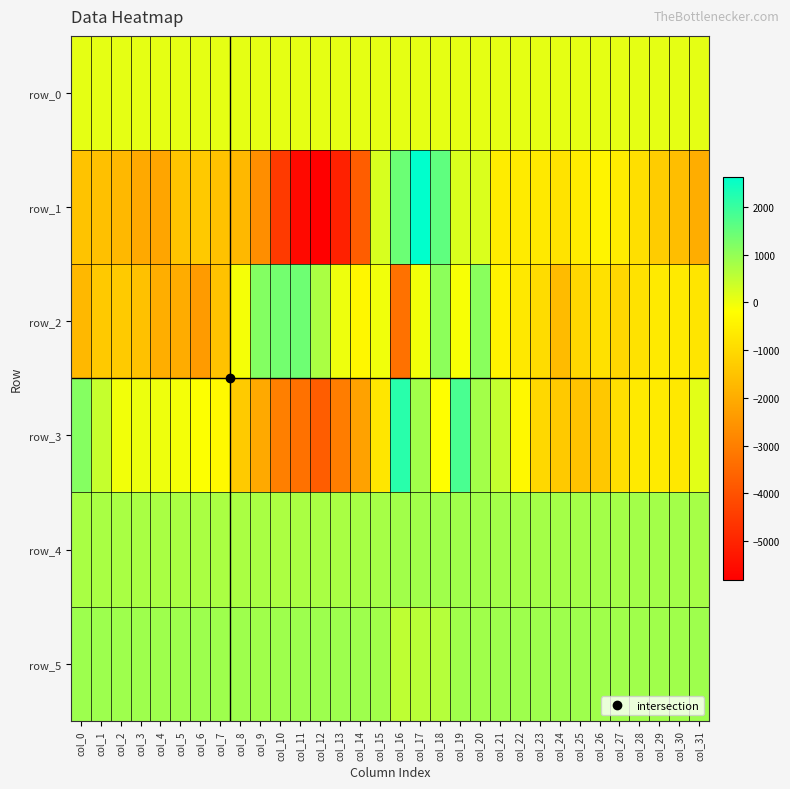

What is the difference between the row_1 values at col_13 and col_1?

3490.0